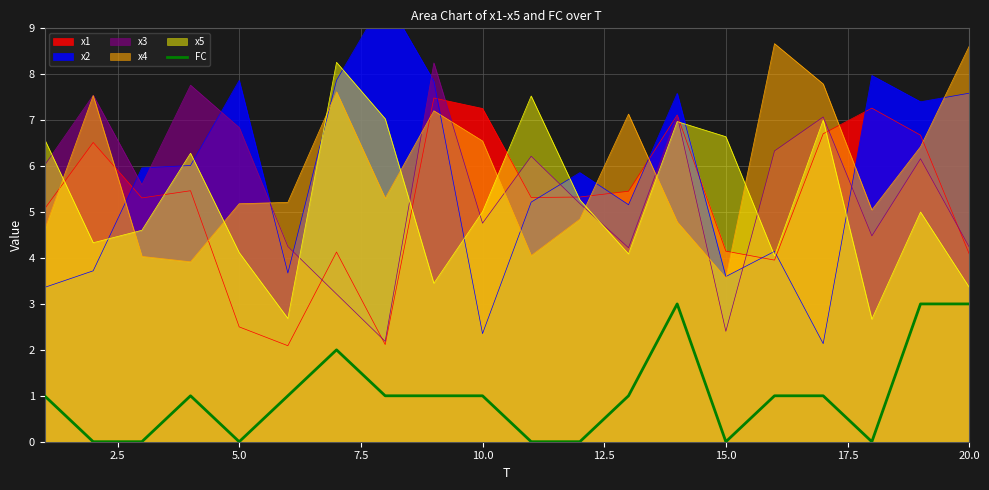

What is the maximum value for x4?

8.7